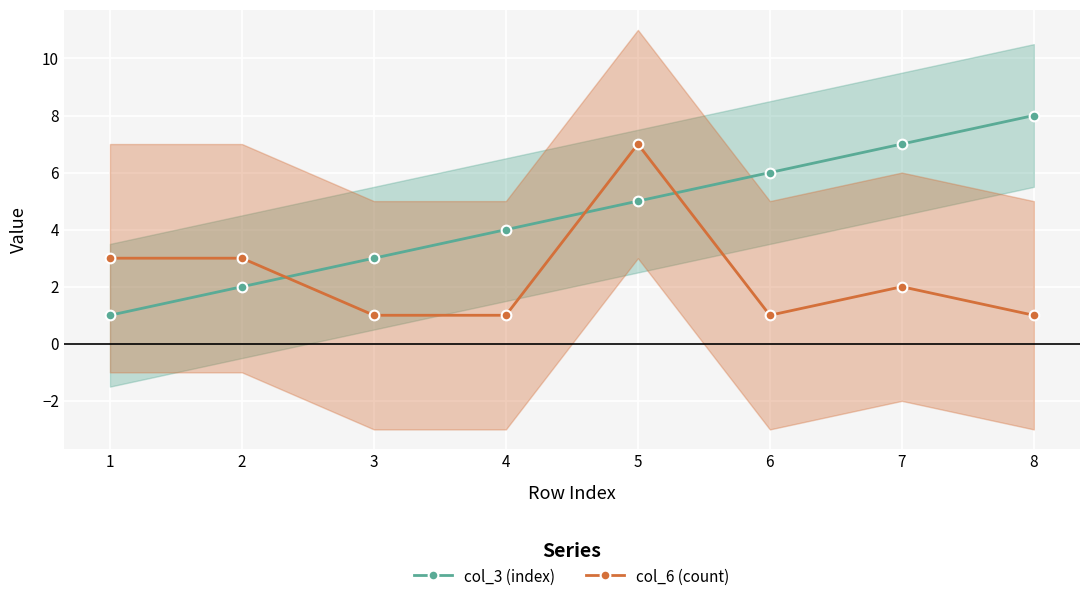

At which category does col_6 (count) reach its first local valley?

6